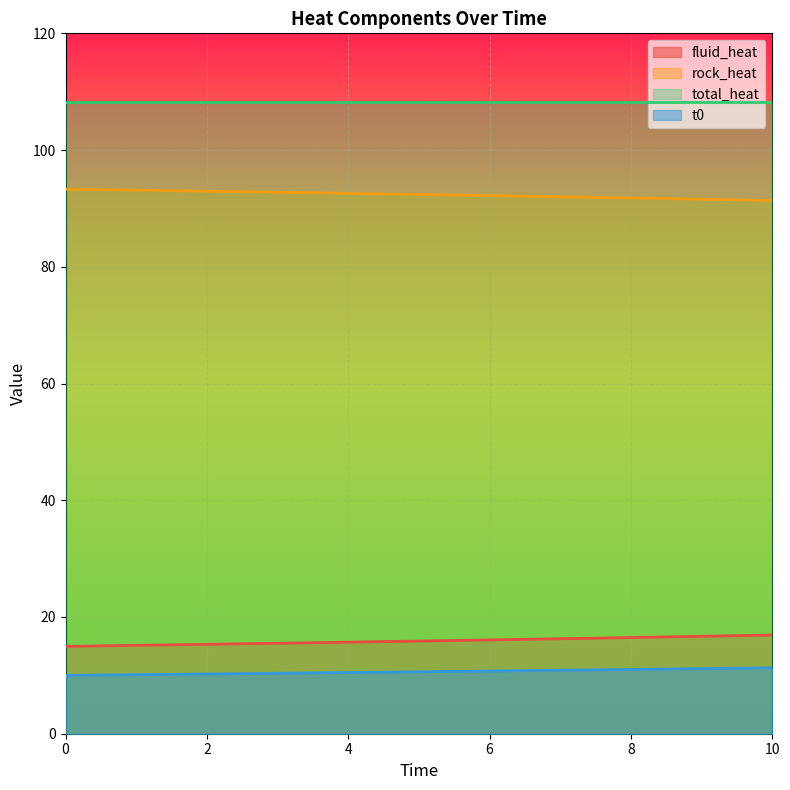

How many lines are shown in the chart?

4